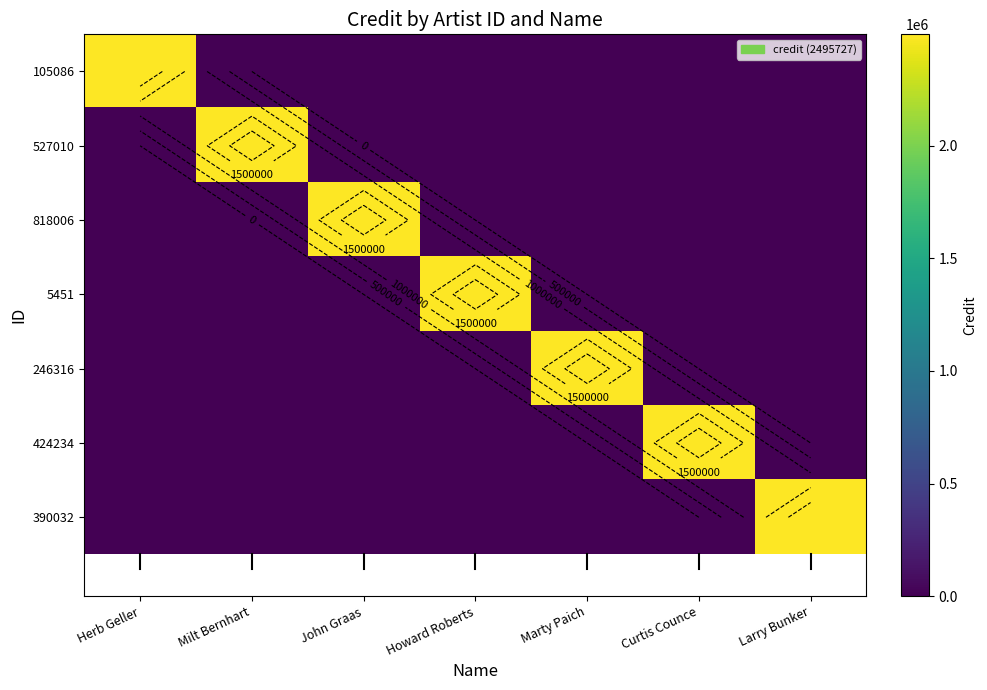

At how many categories does at least one series exceed 844410?

7